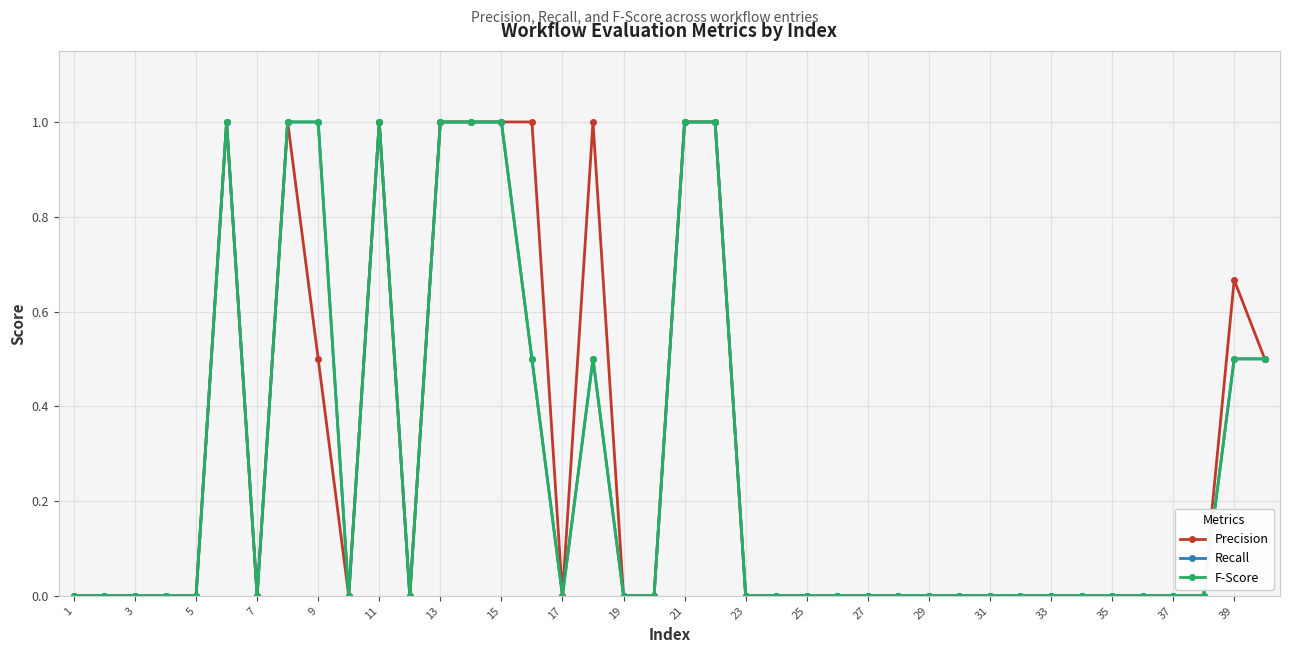

Is this an area chart (filled region under the line)?

No